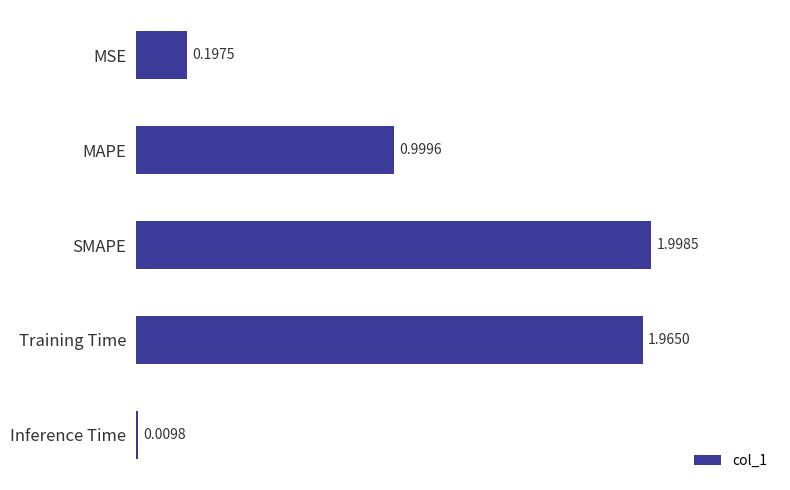

Are the bars grouped side by side (vs. stacked)?

No